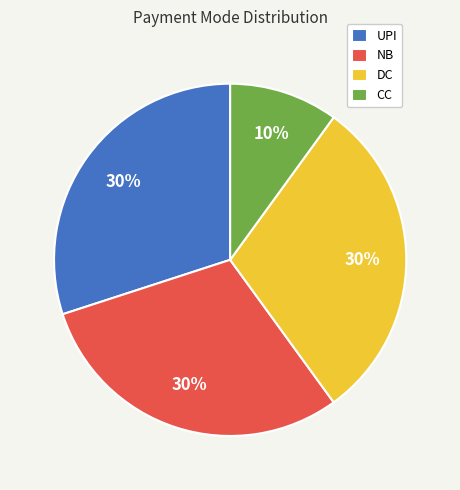

What is the ratio of the value at DC to the value at NB?

1.0